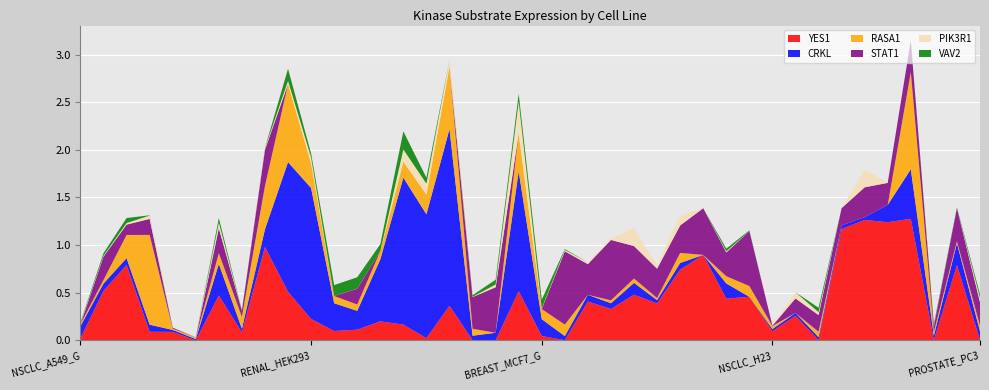

Reading right to left, extract all data points from this chart.

YES1: 0.0	0.8	0.0	1.3	1.2	1.3	1.2	0.0	0.3	0.1	0.5	0.4	0.9	0.7	0.4	0.5	0.3	0.4	0.0	0.0	0.5	0.0	0.0	0.4	0.0	0.2	0.2	0.1	0.1	0.2	0.5	1.0	0.1	0.5	0.0	0.1	0.1	0.8	0.5	0.0
CRKL: 0.1	0.2	0.0	0.5	0.2	0.0	0.0	0.0	0.0	0.0	0.0	0.2	0.0	0.1	0.0	0.1	0.1	0.1	0.0	0.2	1.3	0.1	0.0	1.9	1.3	1.5	0.7	0.2	0.3	1.4	1.4	0.2	0.0	0.3	0.0	0.0	0.1	0.1	0.1	0.1
RASA1: 0.1	0.0	0.0	1.0	0.0	0.0	0.0	0.1	0.0	0.0	0.1	0.1	0.0	0.1	0.0	0.0	0.0	0.0	0.1	0.1	0.4	0.0	0.1	0.7	0.2	0.2	0.1	0.1	0.1	0.3	0.8	0.5	0.1	0.1	0.0	0.0	0.9	0.2	0.0	0.0
STAT1: 0.2	0.3	0.1	0.3	0.2	0.3	0.2	0.2	0.2	0.0	0.6	0.2	0.5	0.3	0.3	0.3	0.6	0.3	0.8	0.0	0.0	0.5	0.3	0.0	0.0	0.0	0.0	0.2	0.0	0.0	0.0	0.4	0.1	0.3	0.0	0.0	0.2	0.1	0.2	0.0
PIK3R1: 0.0	0.0	0.0	0.0	0.0	0.2	0.0	0.0	0.1	0.0	0.0	0.0	0.0	0.1	0.0	0.2	0.0	0.0	0.0	0.0	0.3	0.0	0.0	0.1	0.1	0.1	0.0	0.0	0.0	0.1	0.0	0.0	0.0	0.1	0.0	0.0	0.0	0.0	0.0	0.0
VAV2: 0.0	0.0	0.0	0.0	0.0	0.0	0.0	0.0	0.0	0.0	0.0	0.0	0.0	0.0	0.0	0.0	0.0	0.0	0.0	0.1	0.1	0.1	0.0	0.0	0.1	0.2	0.1	0.1	0.1	0.0	0.1	0.0	0.0	0.0	0.0	0.0	0.0	0.1	0.0	0.0